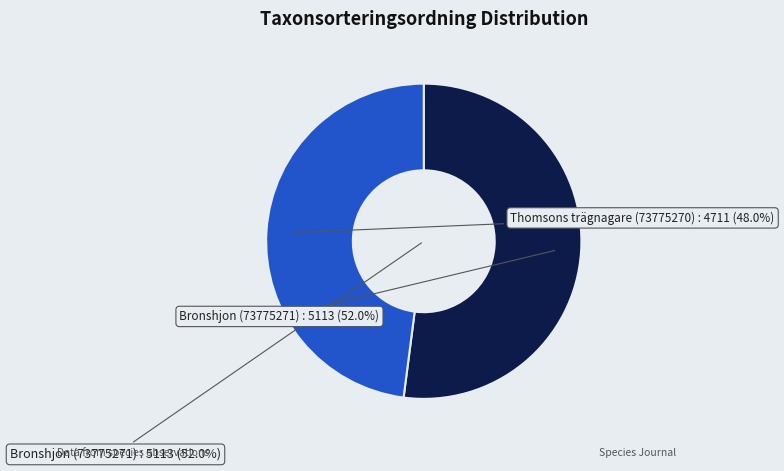

True or false: 73775270 accounts for 48% of the total.

True